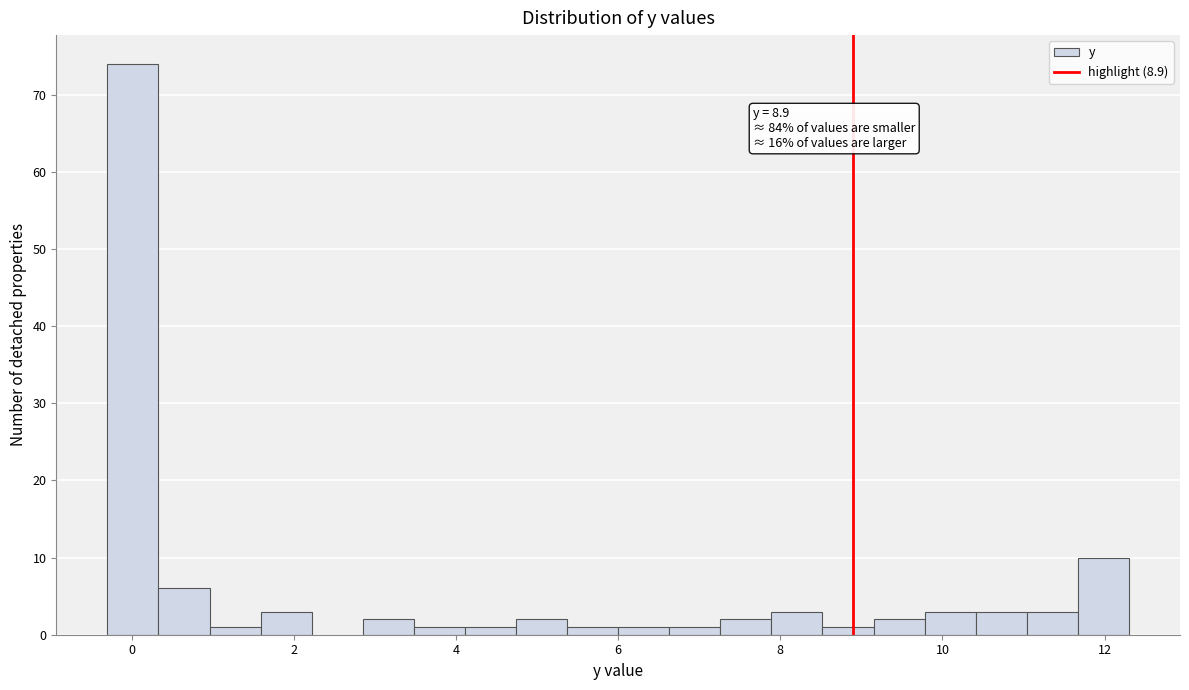

Around what value on the x-axis is the tallest bar? Give the approximate position of its centre, as read against the axis.

0.0